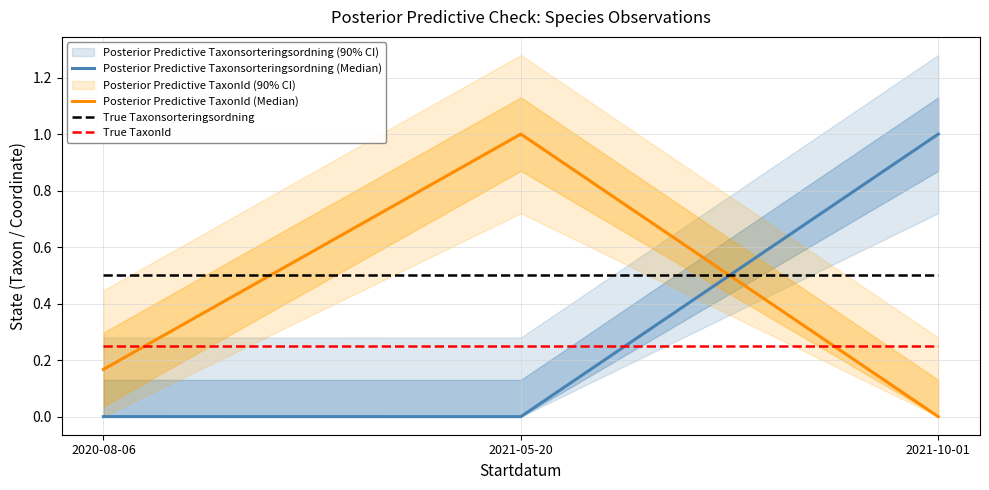

At which label does Posterior Predictive Taxonsorteringsordning (Median) reach its peak?

2021-10-01